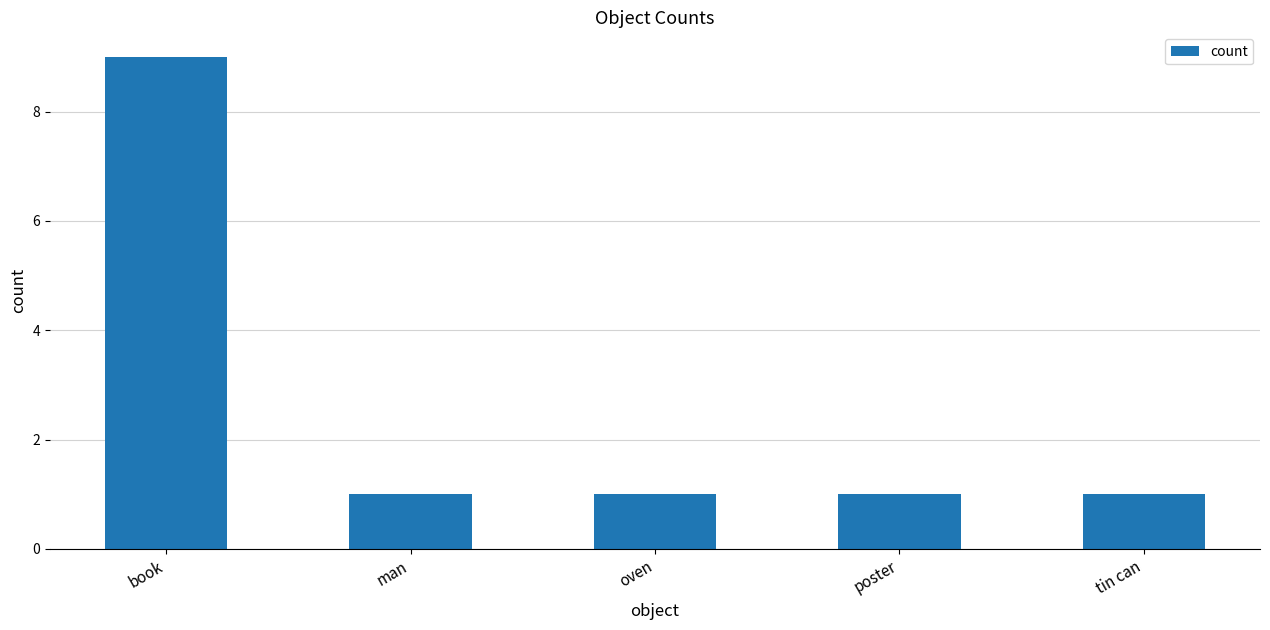

What is the value of the 1st bar from the left?

9